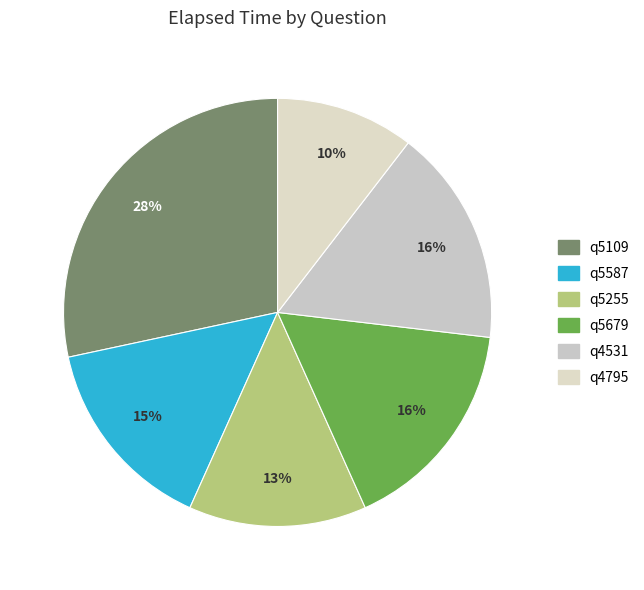

Does q5255 account for over 50% of the chart?

No